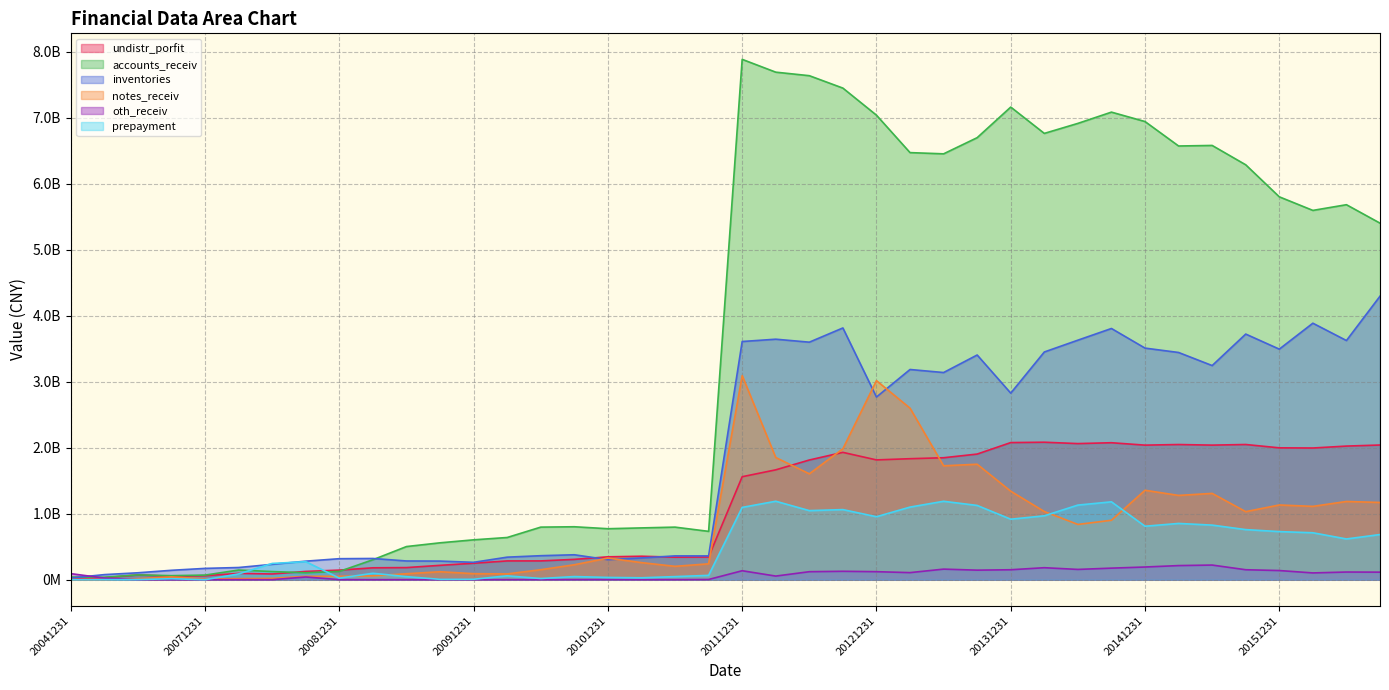

What is the value of the prepayment point at the 18th from the left?

29278753.5